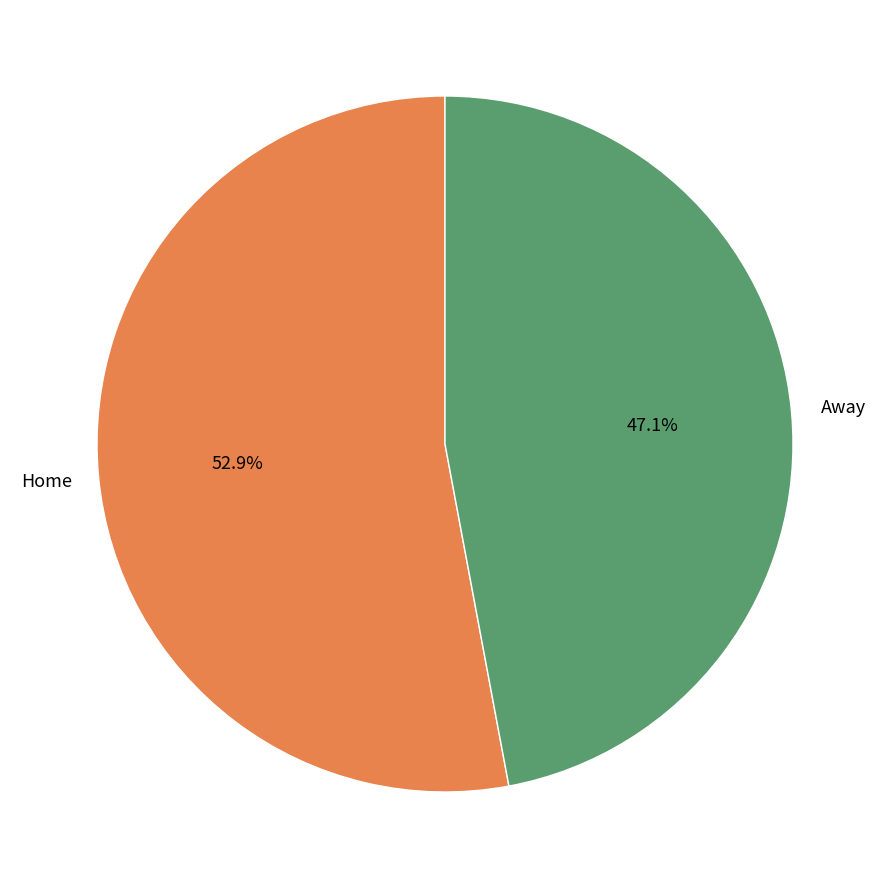

How many slices are in this pie chart?

2